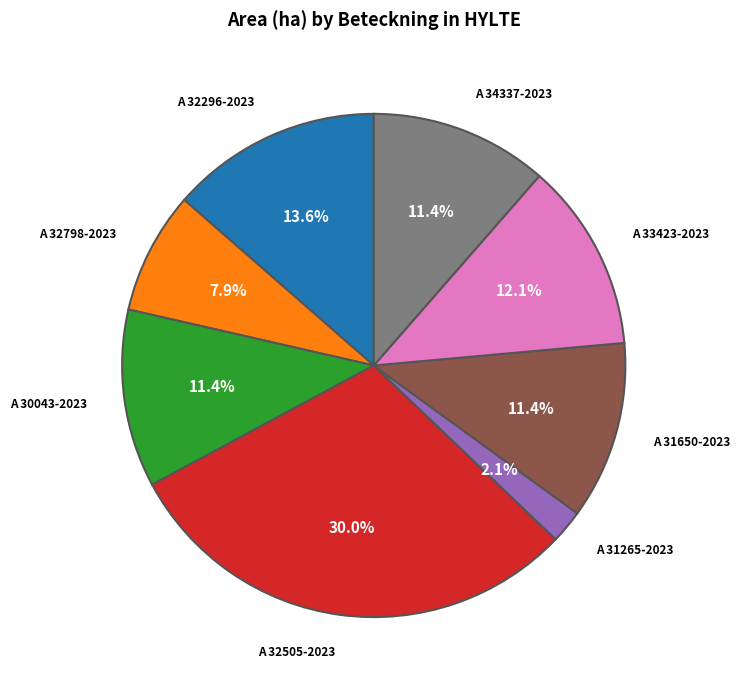

Is there a majority slice in this chart?

No